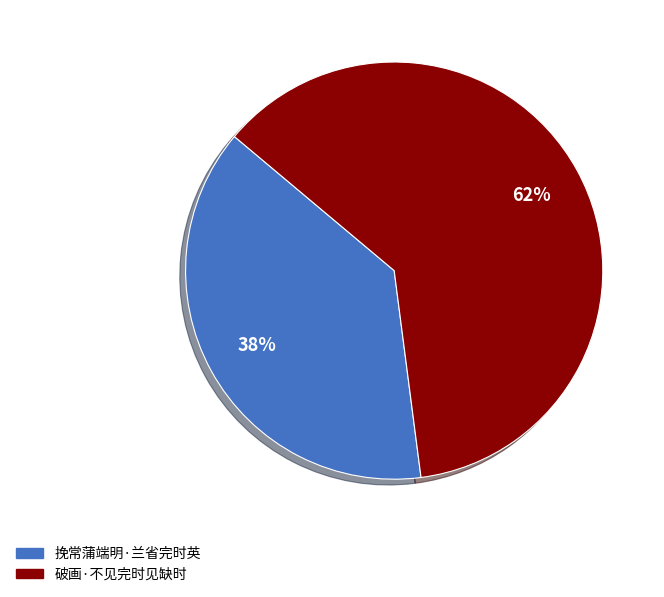

To the nearest percent, what percentage of the pie is 破画·不见完时见缺时?

62%